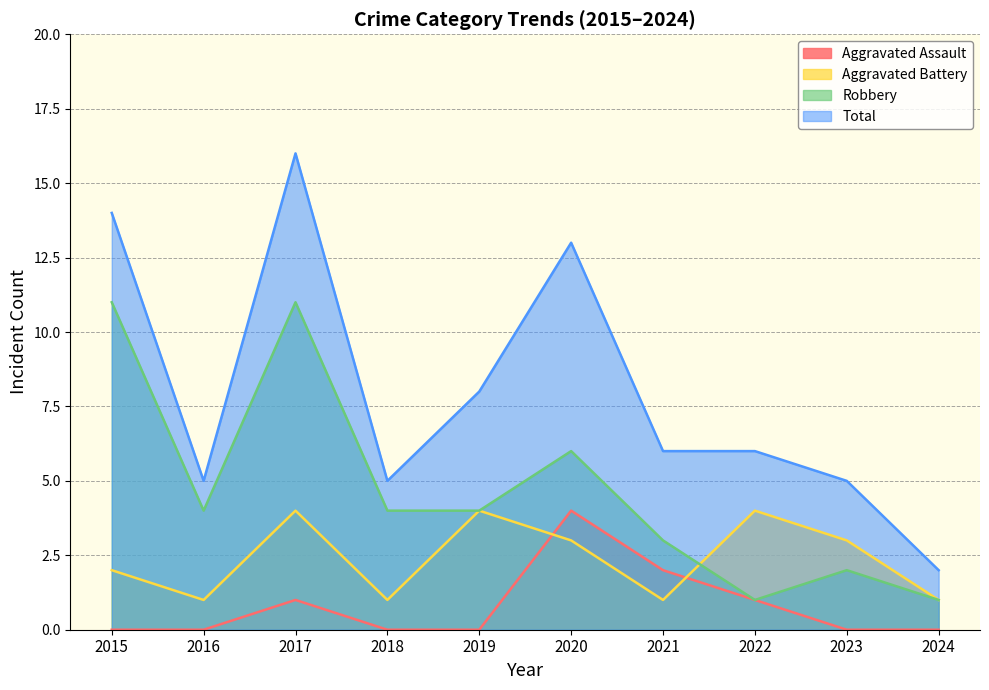

Between which two adjacent categories do Aggravated Assault and Aggravated Battery first intersect?

2019 and 2020